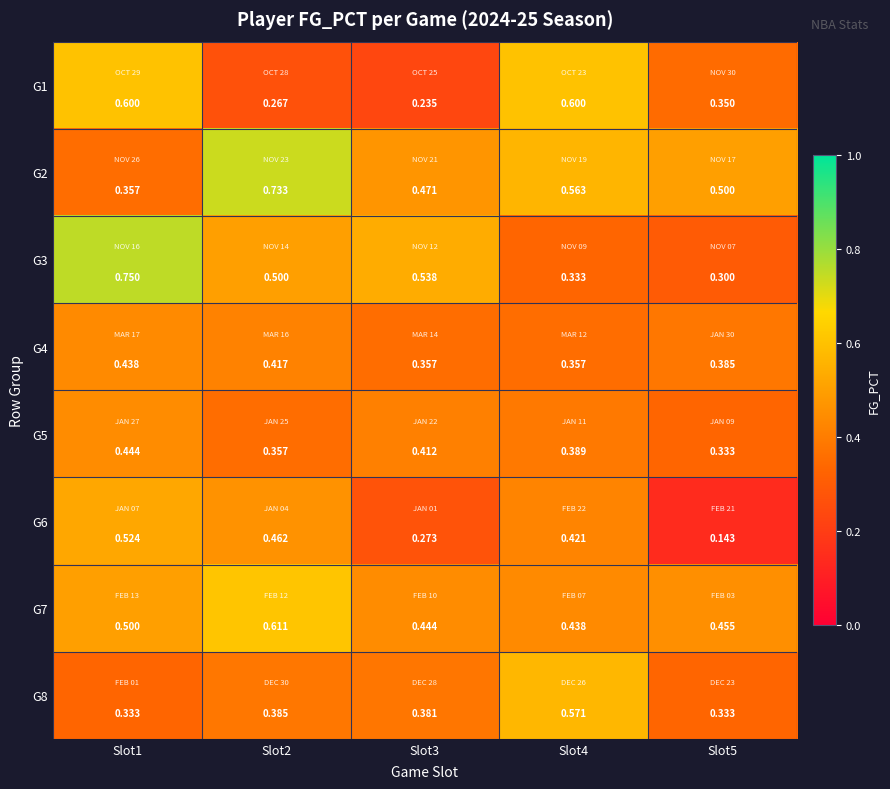

Is the value of G1 at Slot4 greater than the value of G3 at Slot2?

Yes